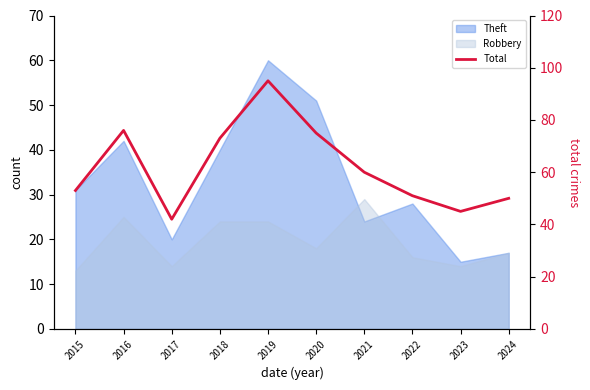

True or false: the data shows 66 at 2024.

False